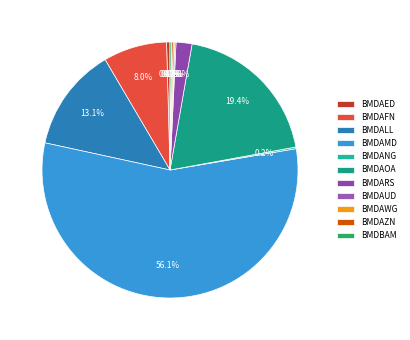

Which category accounts for the majority?

BMDAMD